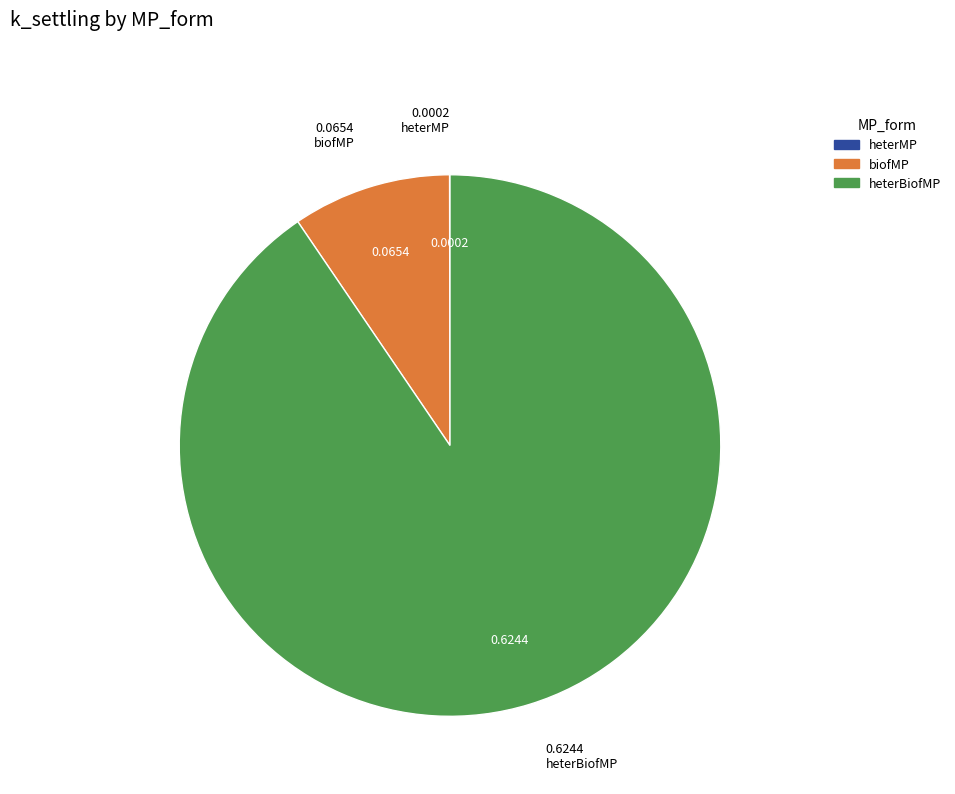

Is there a majority slice in this chart?

Yes